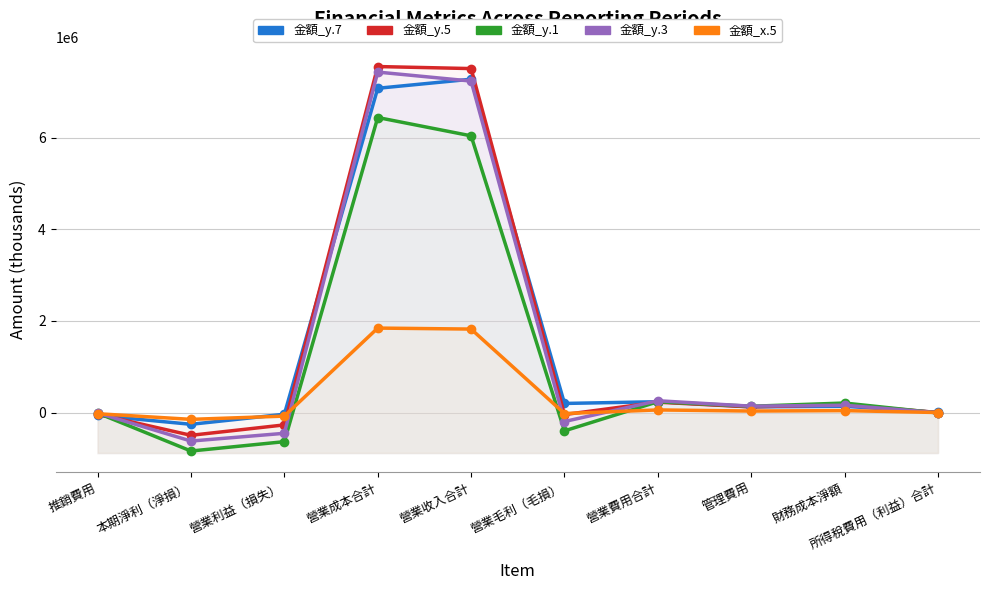

Between 所得稅費用（利益）合計 and 營業費用合計, which is larger?

營業費用合計